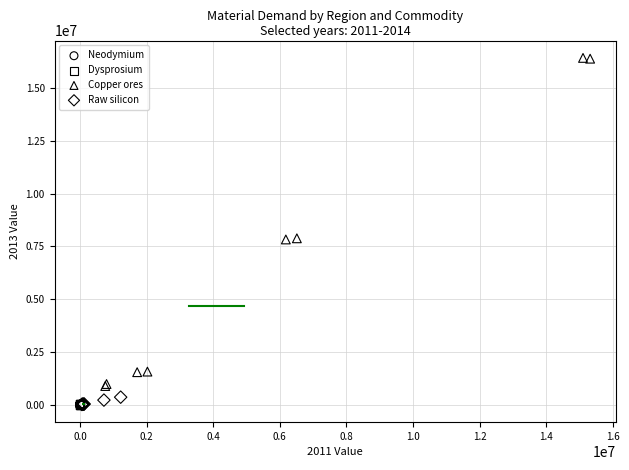

Which series has the largest Y range (max minus min)?

Copper ores